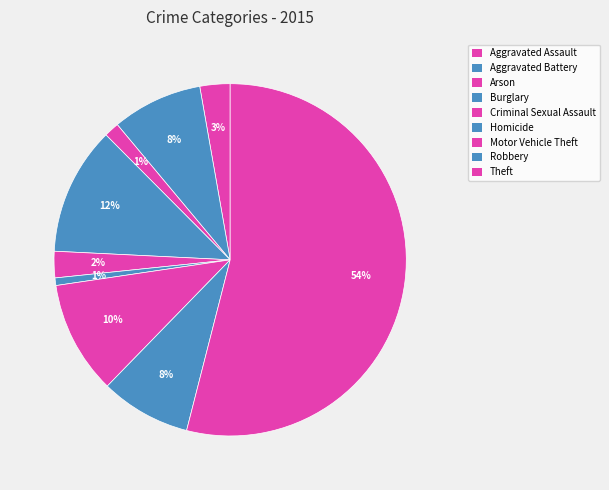

Which has a higher value, Arson or Robbery?

Robbery